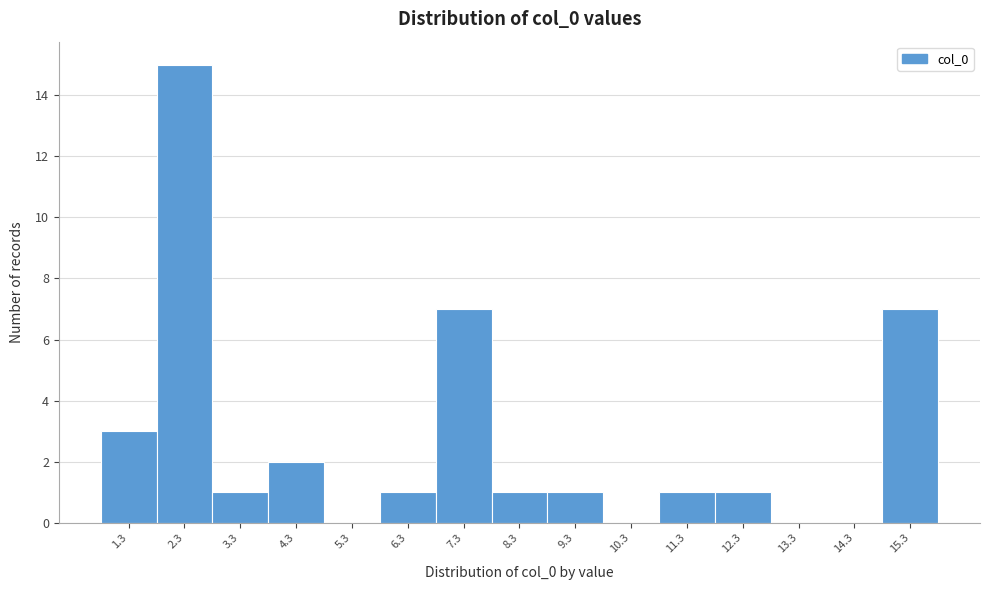

Reading left to right, list all the values displayed in this chart.

1.3=3	2.3=15	3.3=1	4.3=2	5.3=0	6.3=1	7.3=7	8.3=1	9.3=1	10.3=0	11.3=1	12.3=1	13.3=0	14.3=0	15.3=7